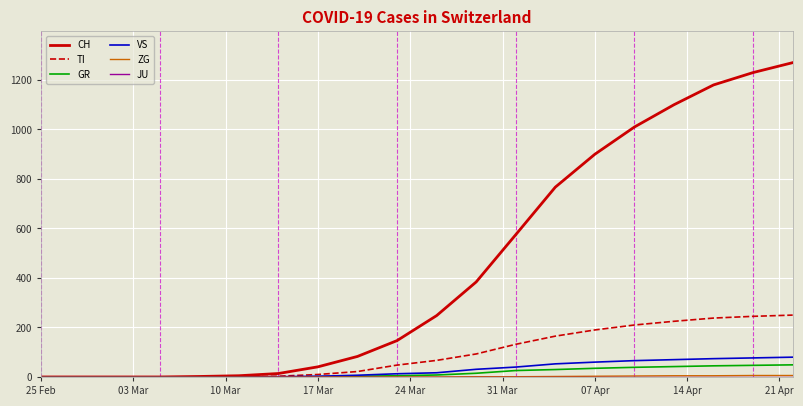

Which series has the largest total across all categories?

CH